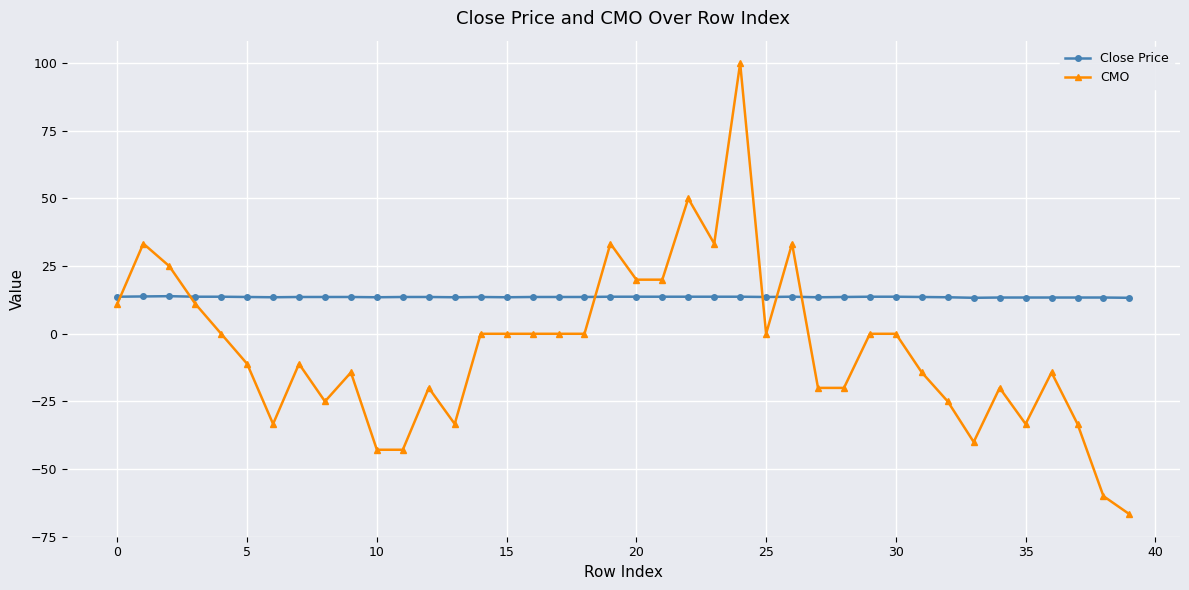

True or false: Close Price has more than 0 points higher than both neighbors.

True